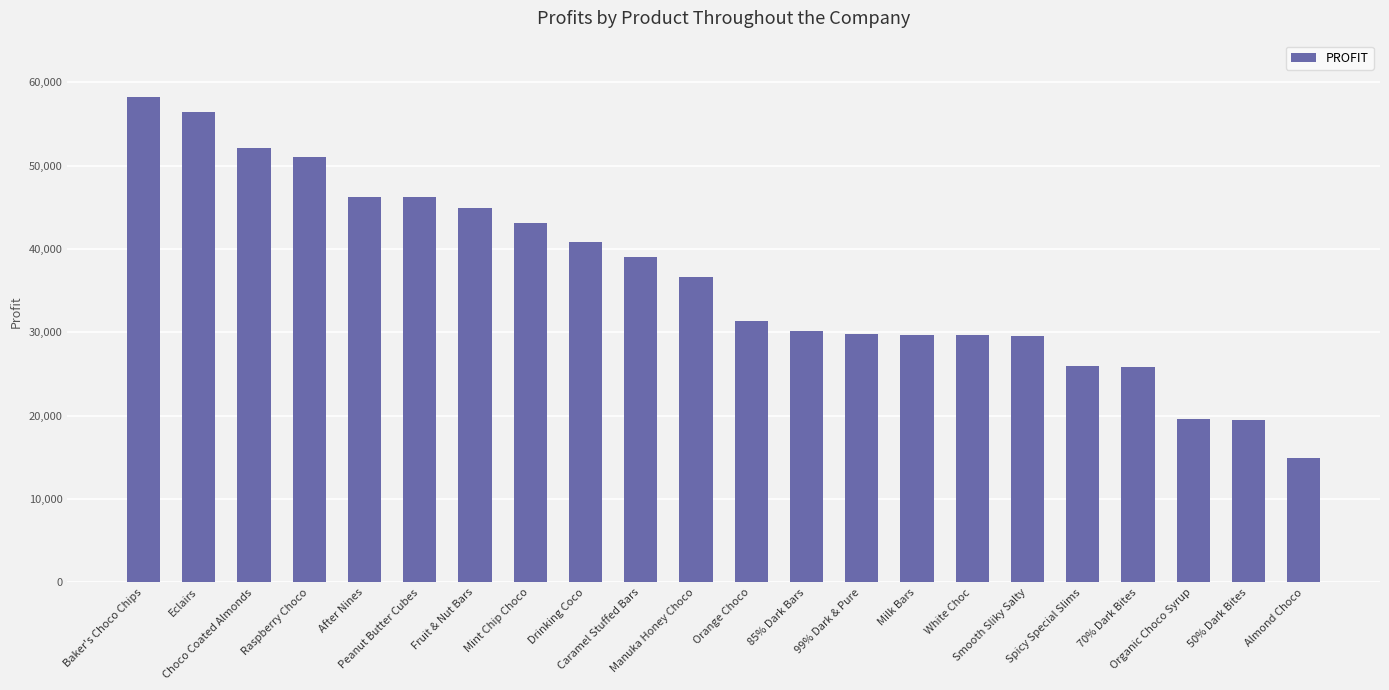

The value at After Nines is 46235.0. True or false?

True